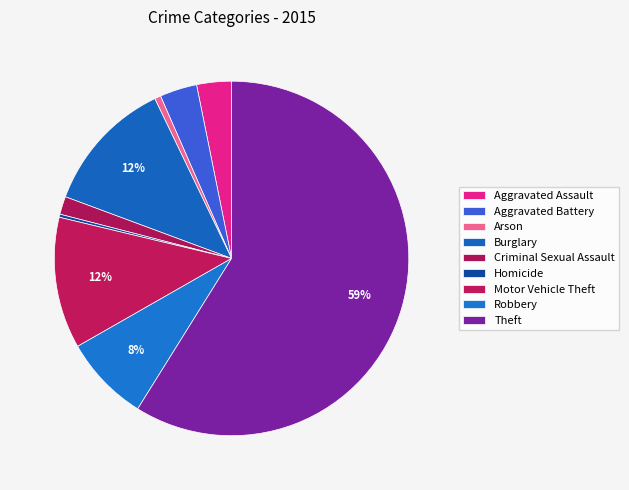

How many slices are in this pie chart?

9